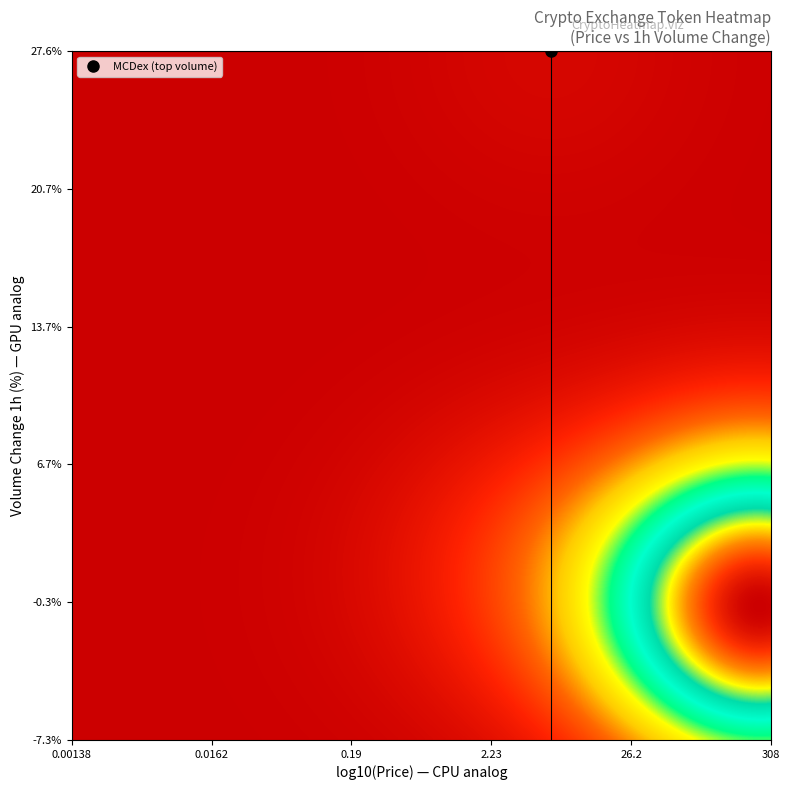

Reading left to right, what are all the values shown in this chart?

308.3	37.5	5.1	0.1	1.9	8.2	3.0	0.9	0.1	0.2	0.1	0.0	0.1	0.0	0.0	3.6	4.4	0.3	6.4	0.1